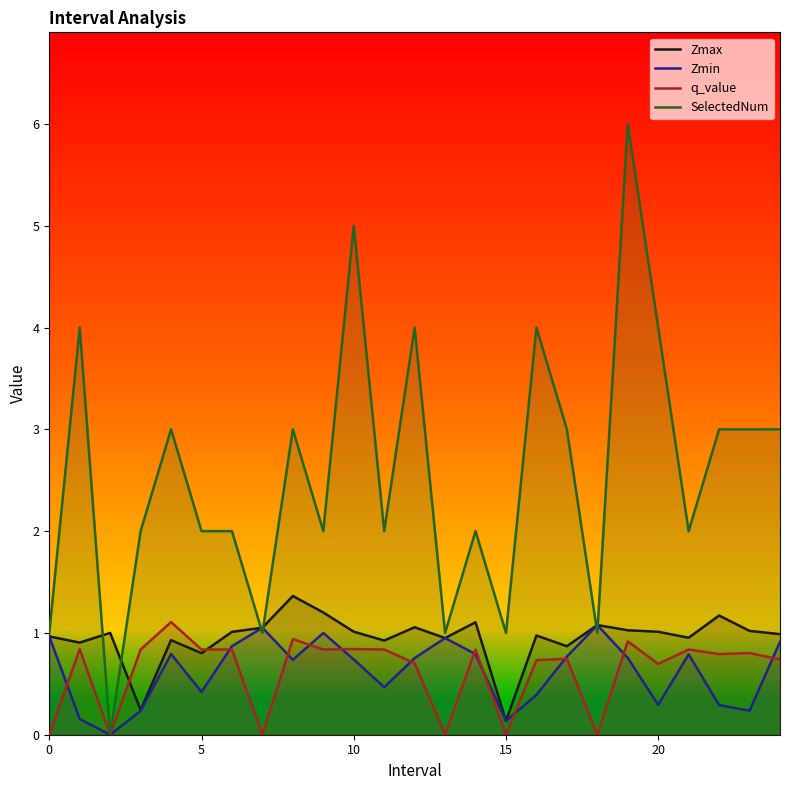

What is the maximum value shown in the chart?

6.0